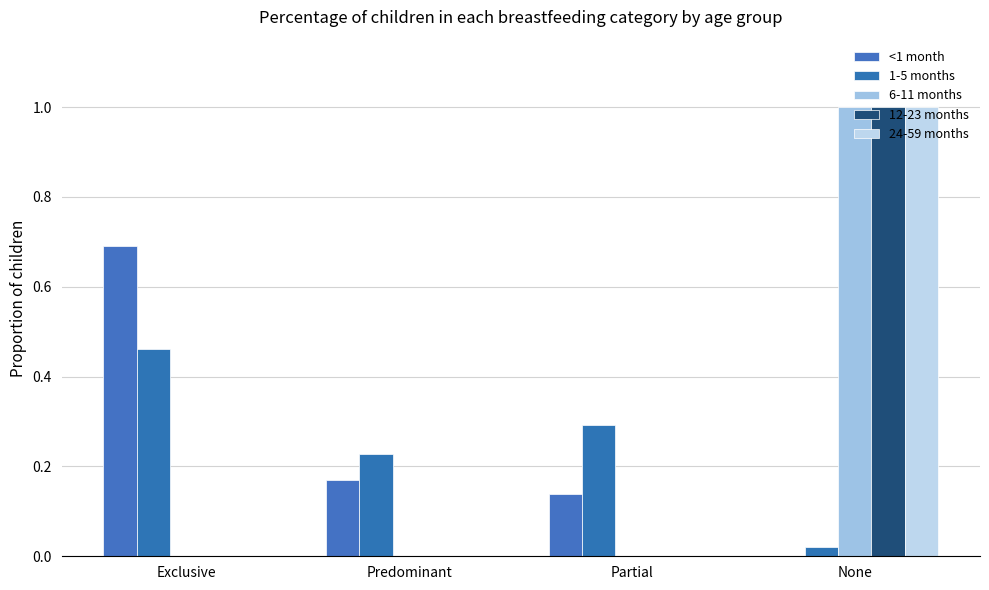

What is the average value of the 12-23 months series?

0.2